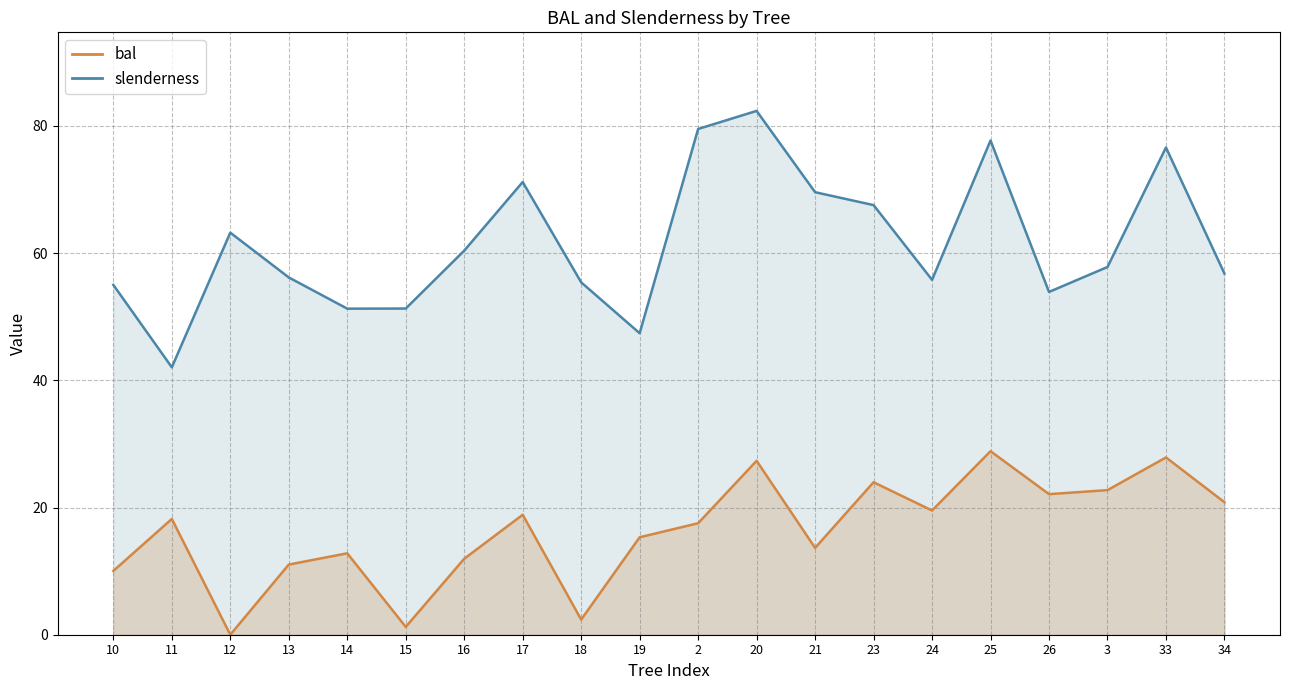

How many lines are shown in the chart?

2